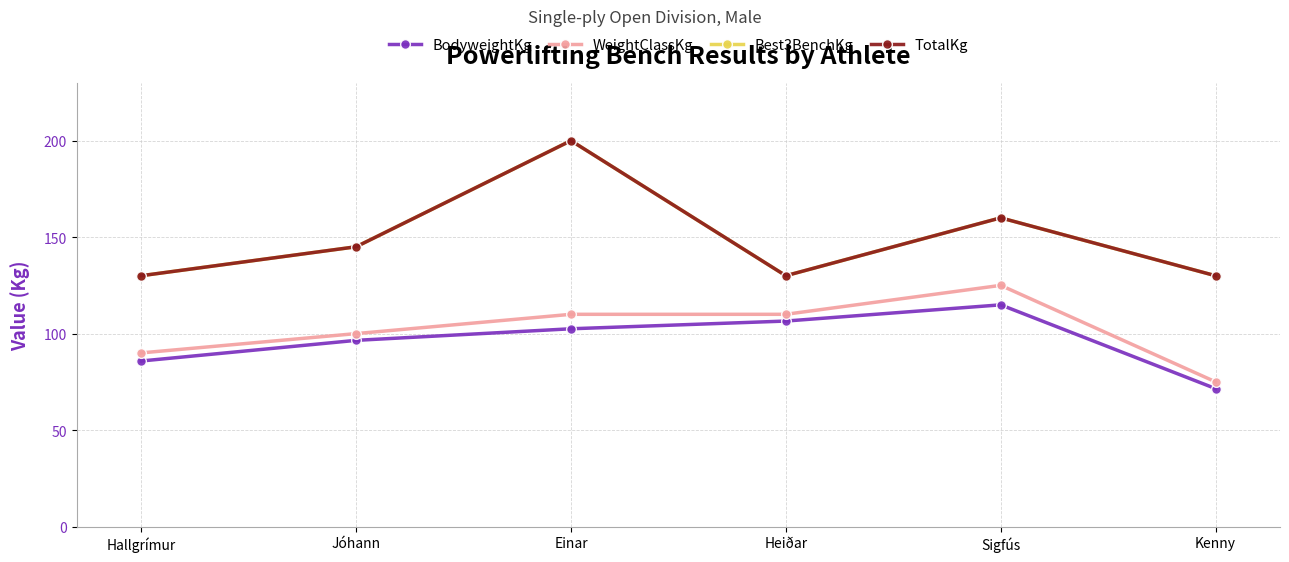

How many lines are shown in the chart?

4